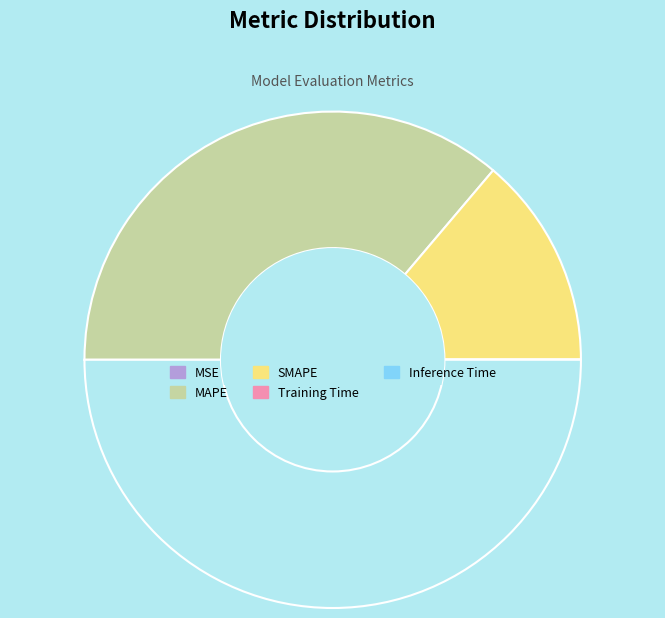

Count the number of slices in the pie.

5